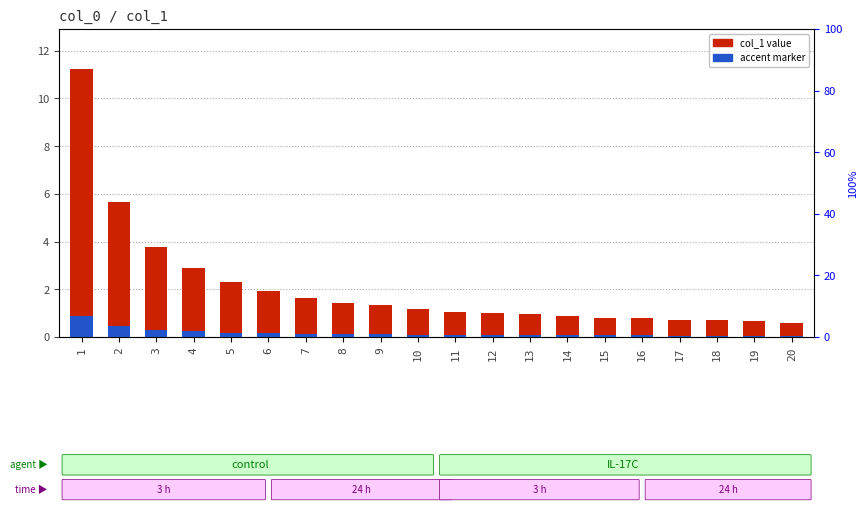

What is the total value across all series at 13?

1.0